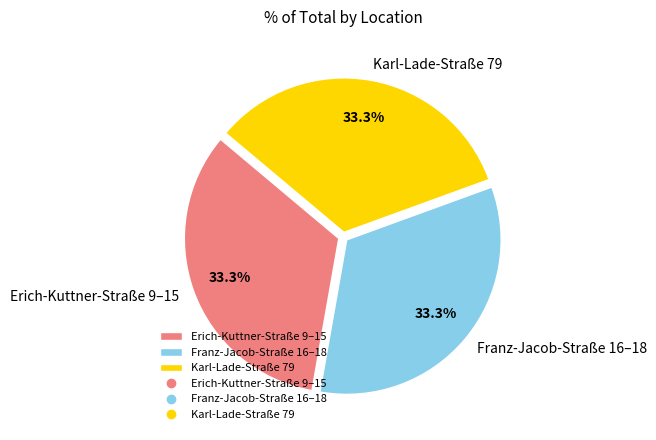

Count the number of slices in the pie.

3